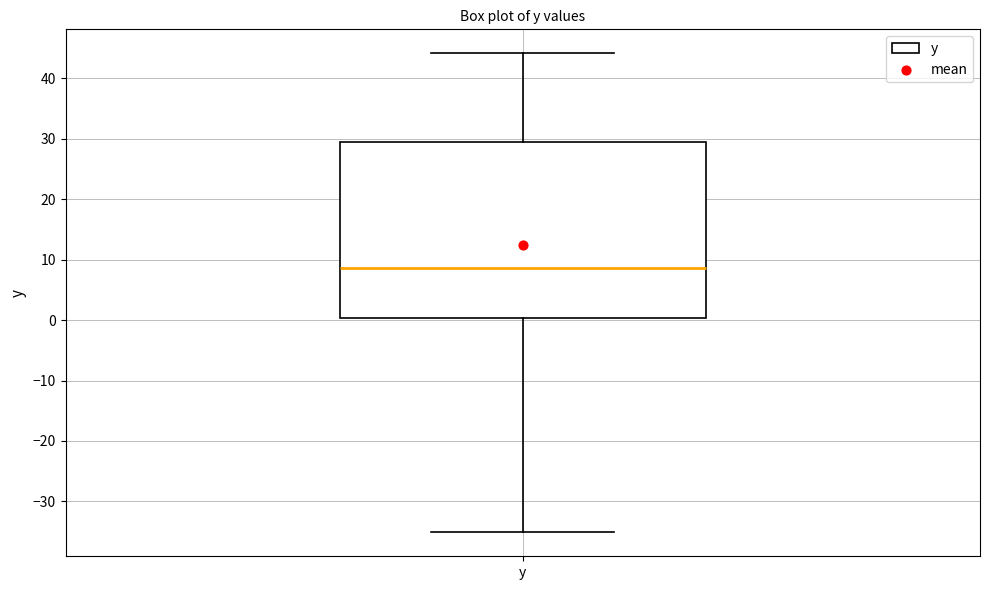

Read this box plot against the y-axis: the position of the median line, the range covered by the box, and the ends of both whiskers. The values are not printed on the chart, so give them approximately, as read against the axis.

median 9, box 0 to 29, whiskers -35 to 44